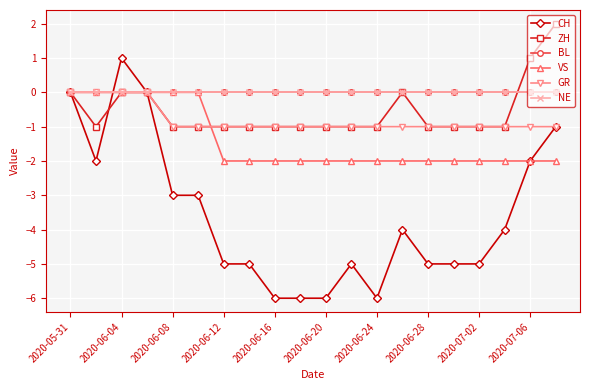

Which series has the largest range (max minus min)?

CH